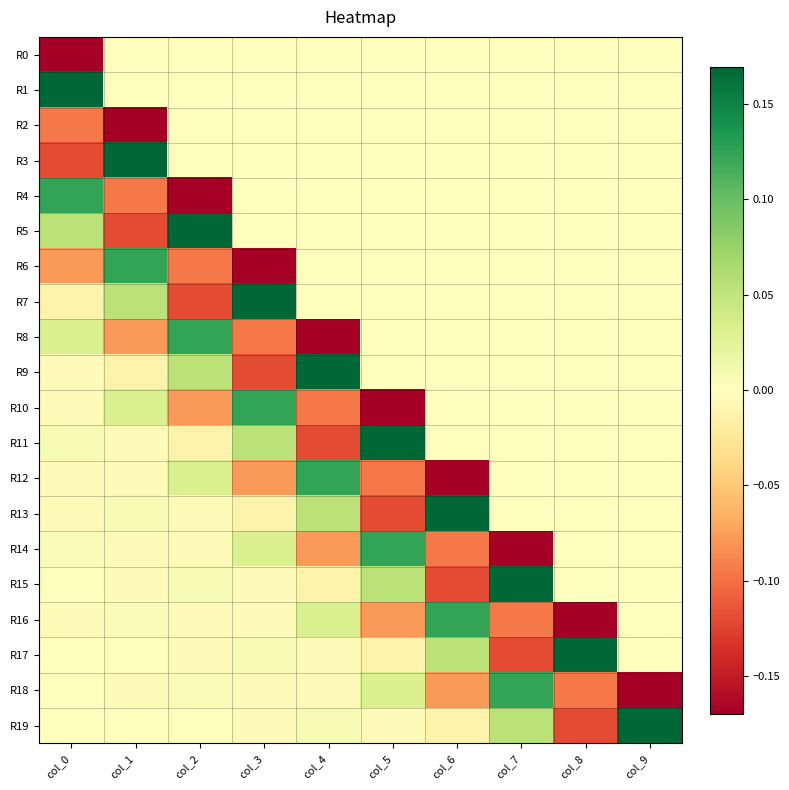

Which series has the largest total across all categories?

R1